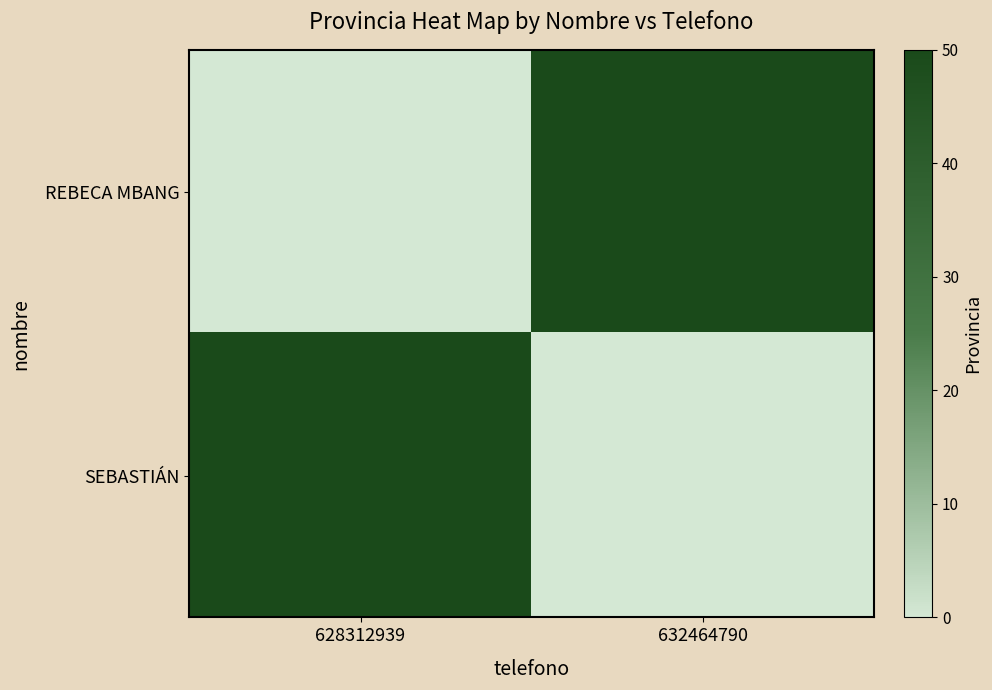

Which series has the widest spread of values?

REBECA MBANG